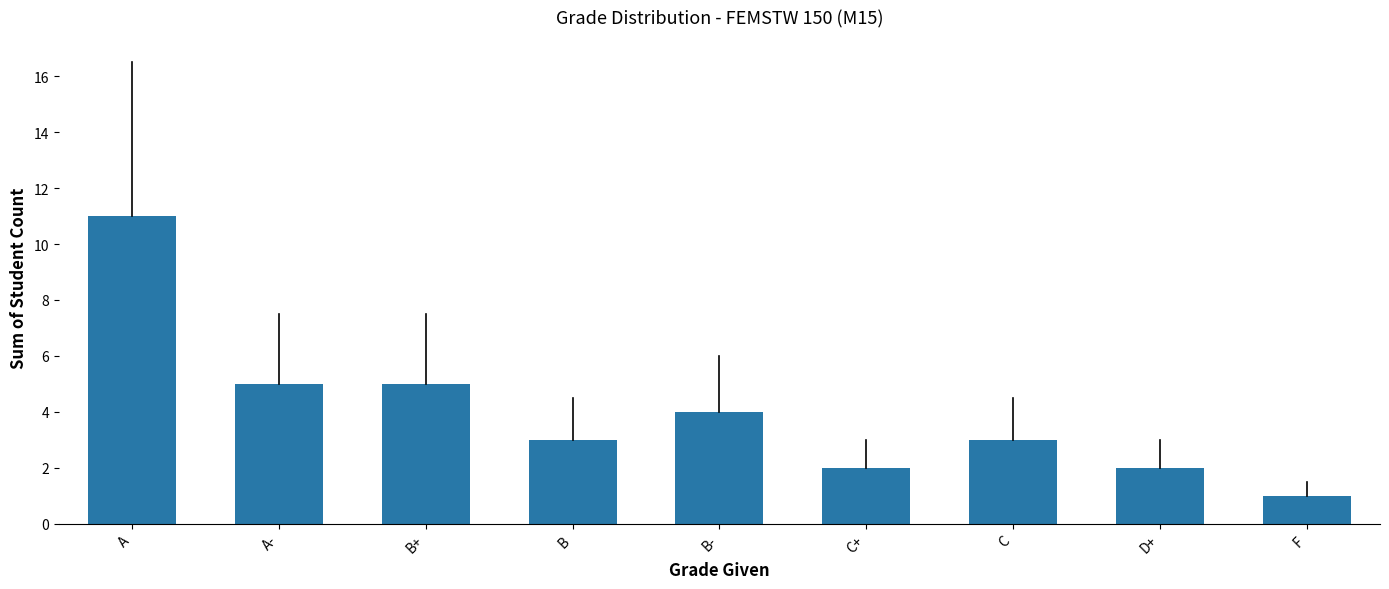

What position from the left is A-?

2